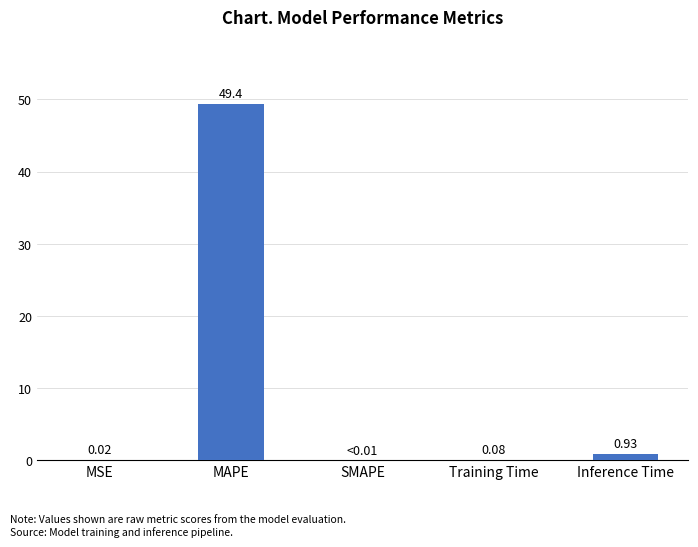

What is the sum of all values?

50.4